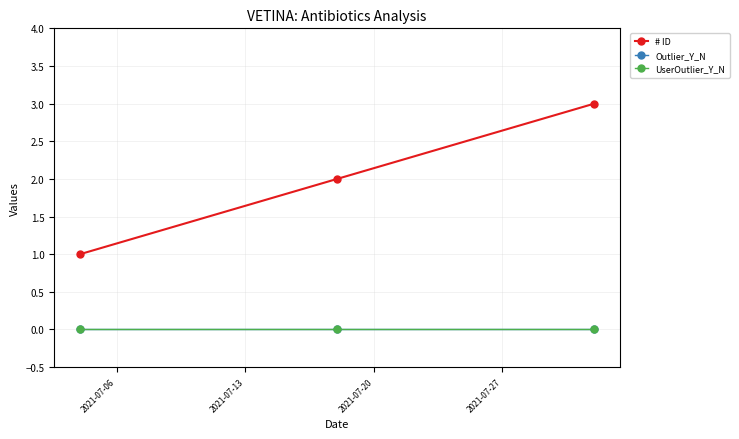

Reading left to right, list all the values displayed in this chart.

# ID: 1	2	3
Outlier_Y_N: 0	0	0
UserOutlier_Y_N: 0	0	0